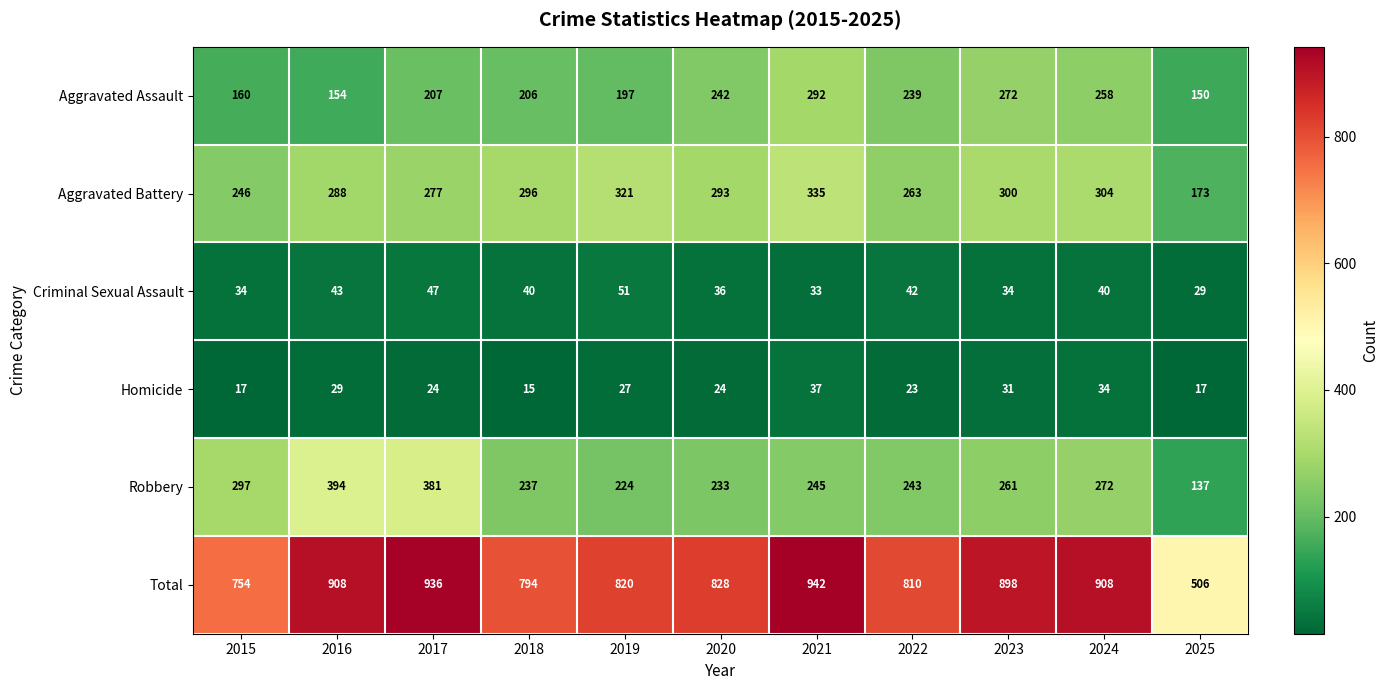

What is the average value of the Robbery series?

266